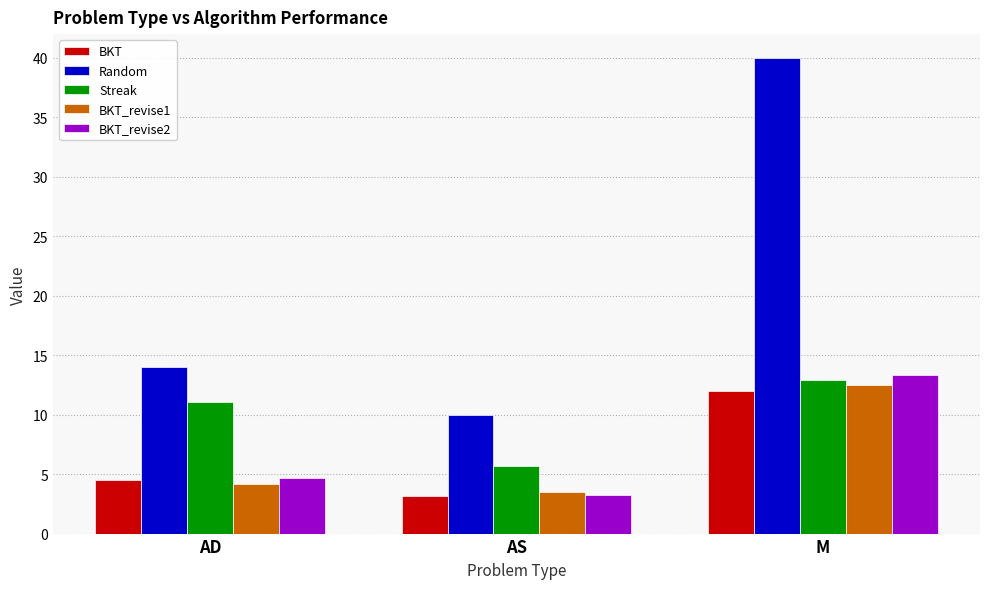

What is the label of the 3rd bar from the right?

AD